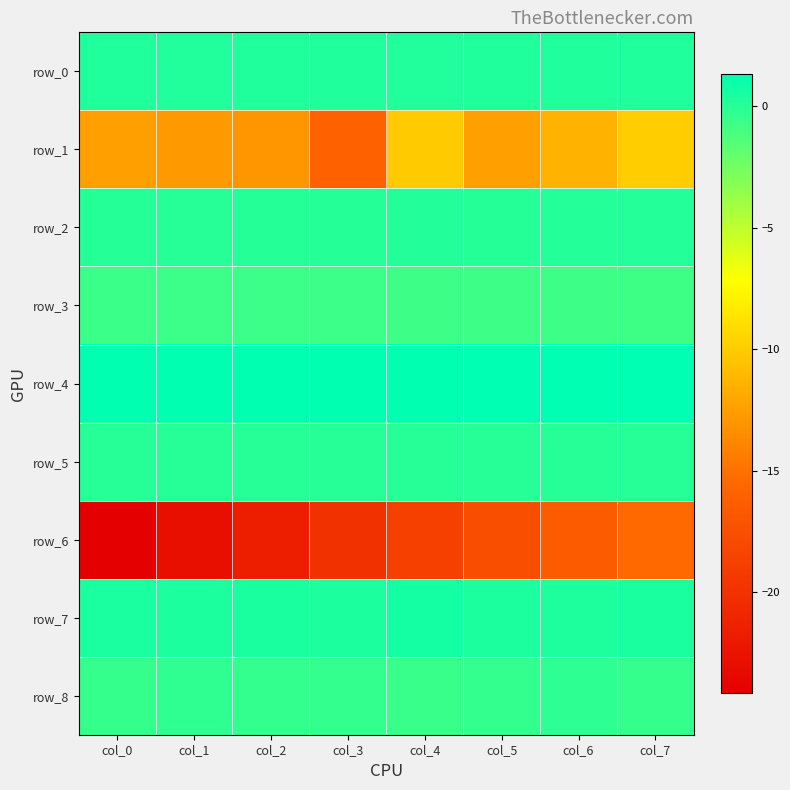

Rank the series at col_0 from highest to lowest value.

row_4, row_7, row_0, row_2, row_5, row_8, row_3, row_1, row_6